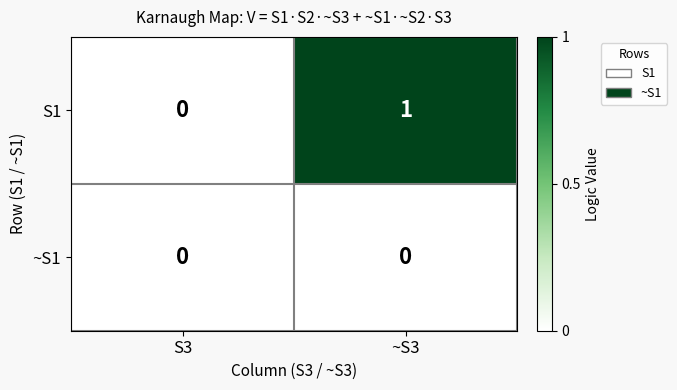

How many categories are shown in the chart?

2